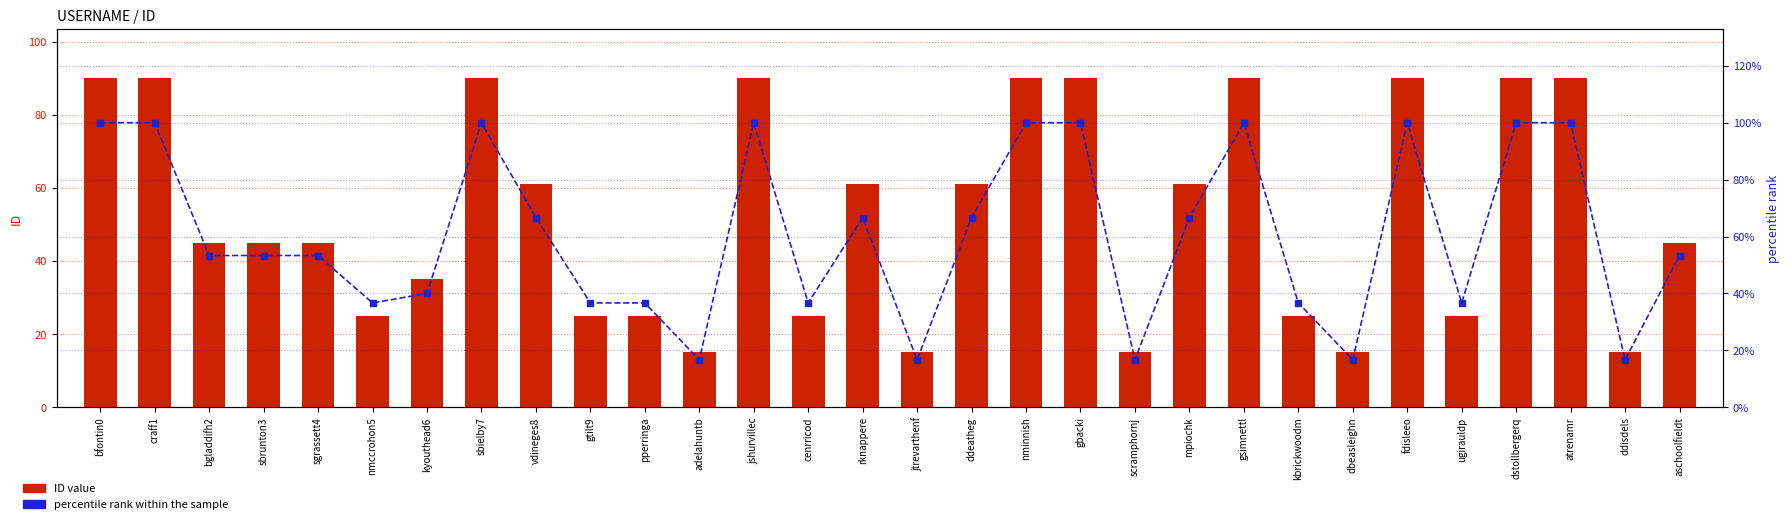

List the series in order of their overall mean, lowest first.

ID value, percentile rank within the sample